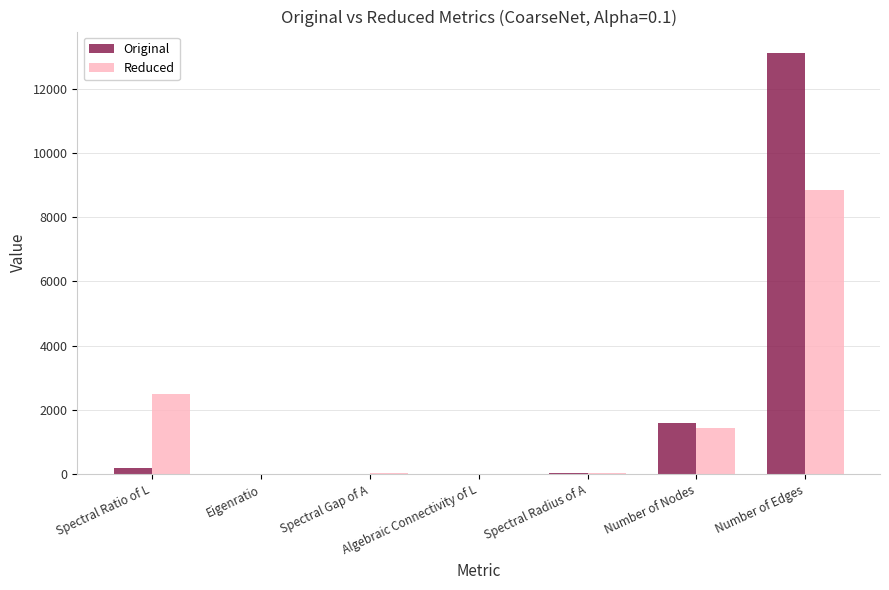

How many groups of bars are there?

7